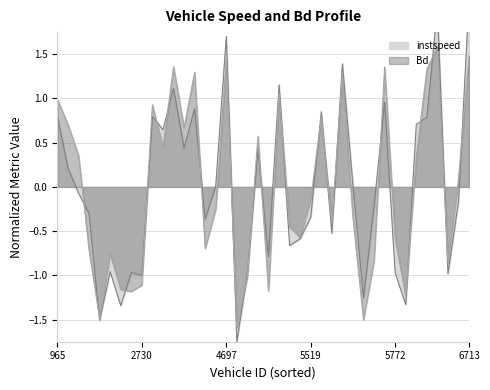

At which label does Bd first exceed 0?

965